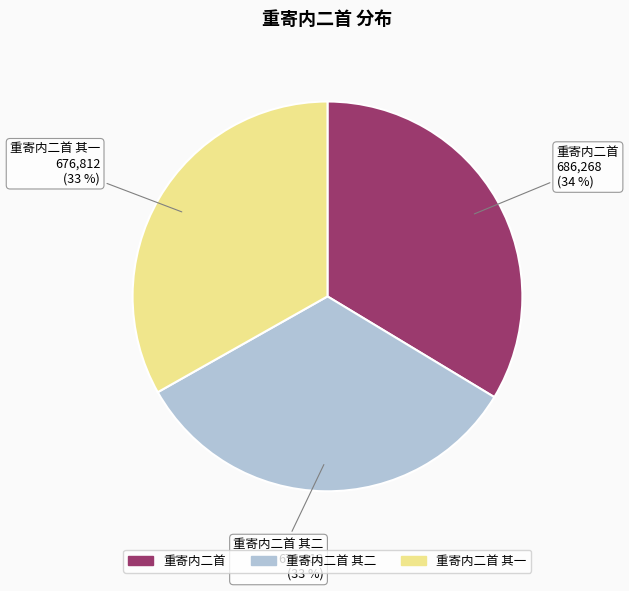

Approximately how many times larger is the value at 重寄内二首 其二 compared to 重寄内二首?

1.0